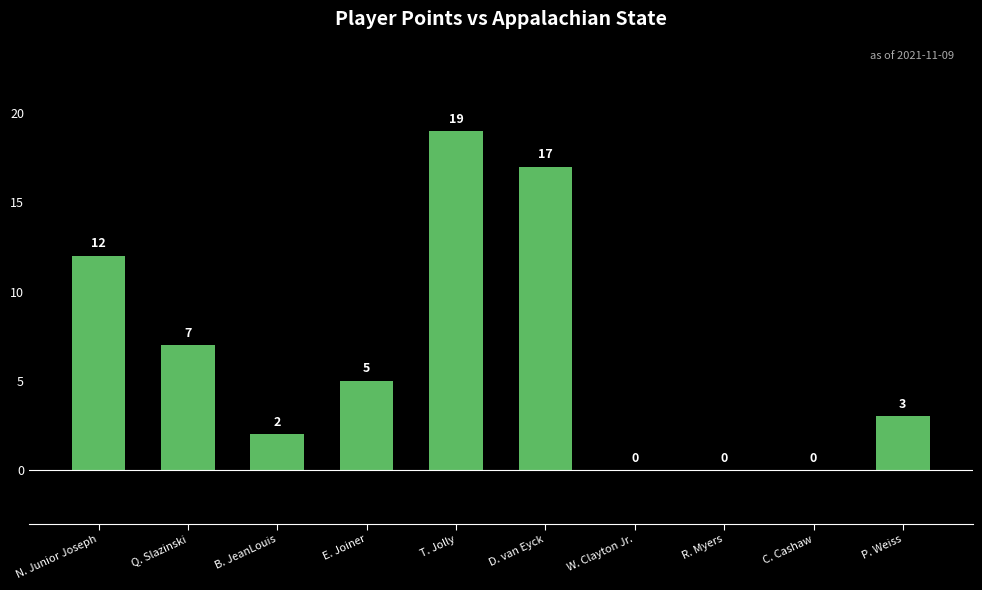

What is the maximum value shown in the chart?

19